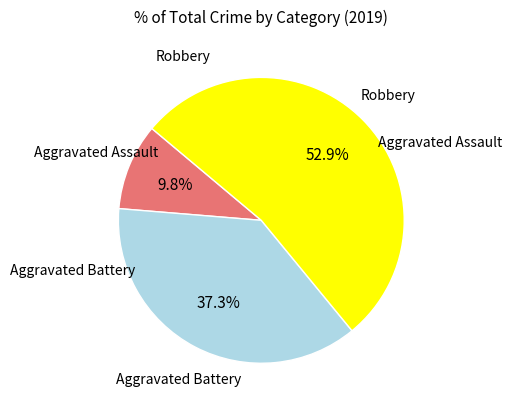

Is there a majority slice in this chart?

Yes